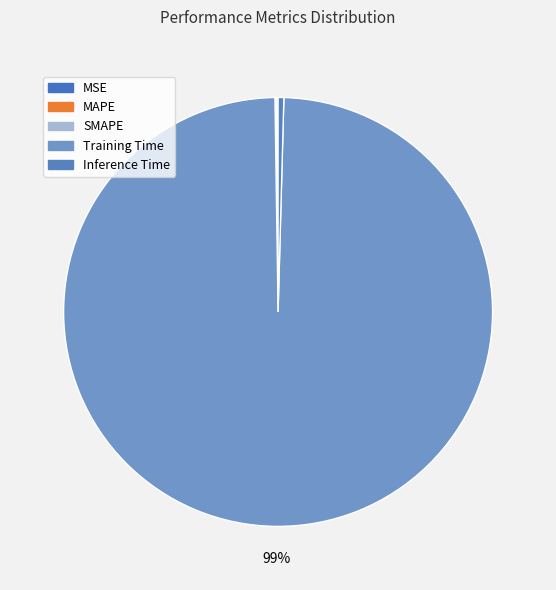

How many slices are in this pie chart?

5